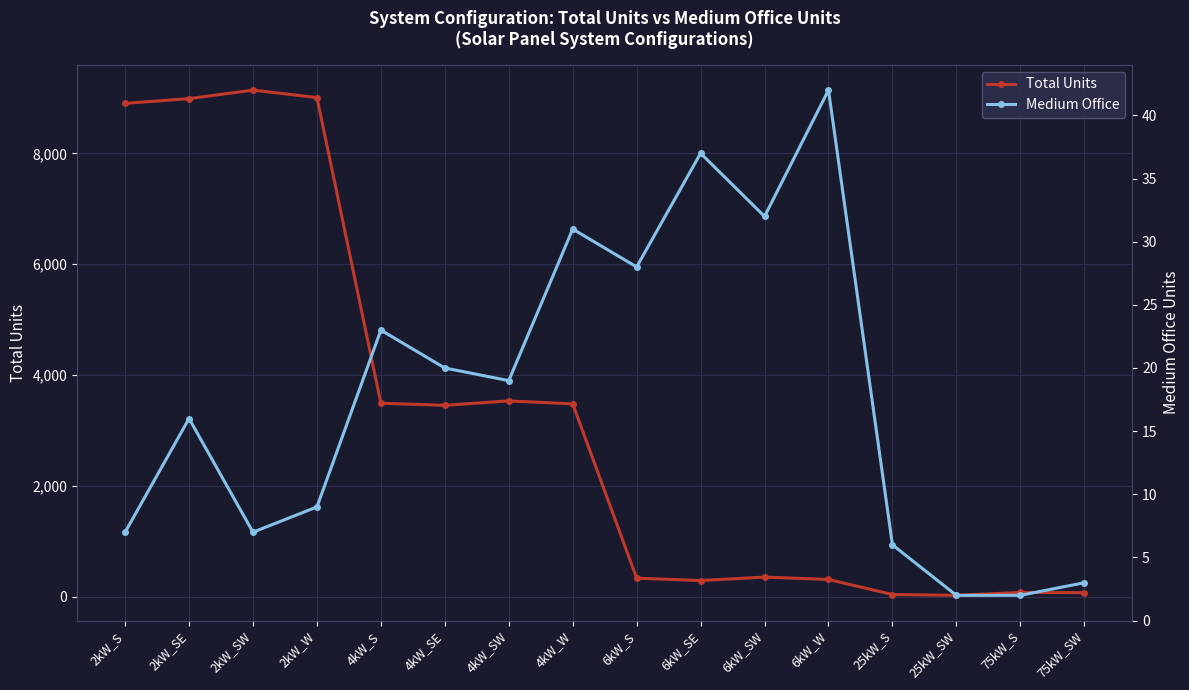

What is the sum of all Medium Office values?

284